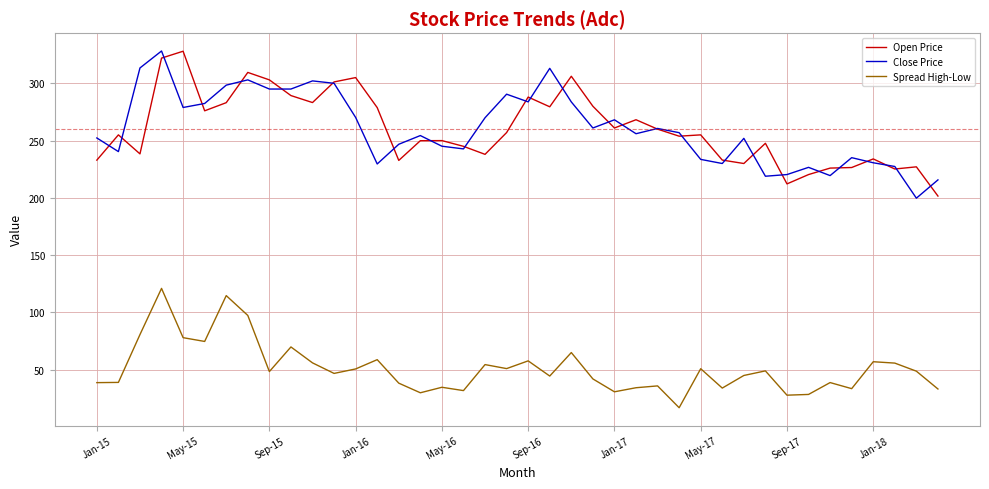

Does the chart have visible grid lines?

Yes